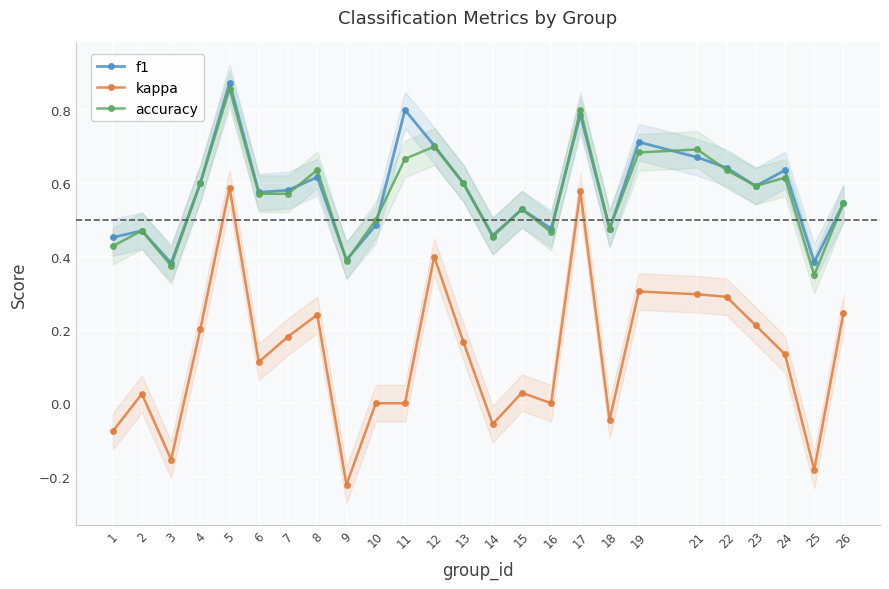

How many lines are shown in the chart?

3